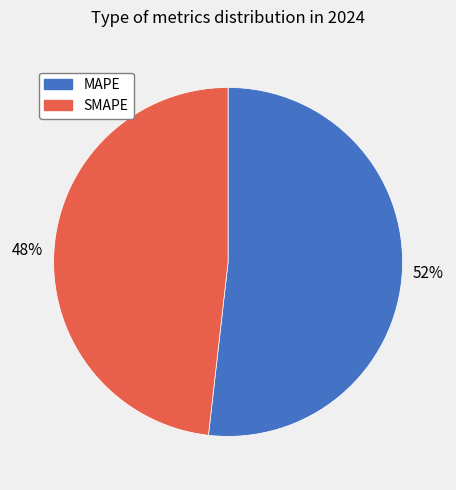

Count the number of slices in the pie.

2